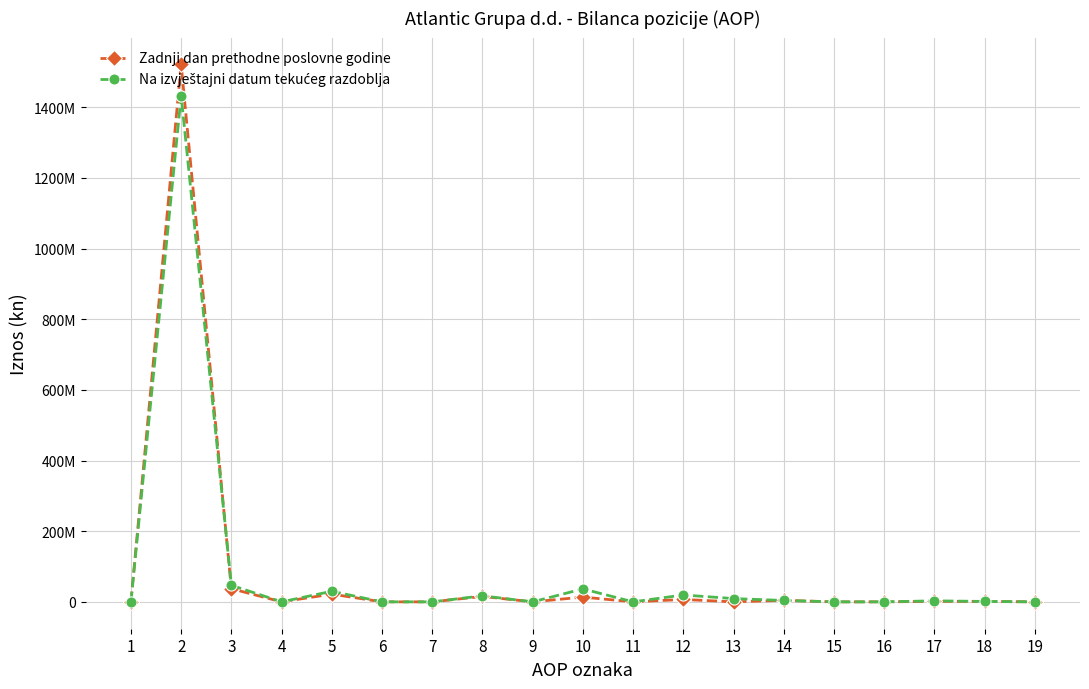

Which has a higher value, 4 or 10?

10